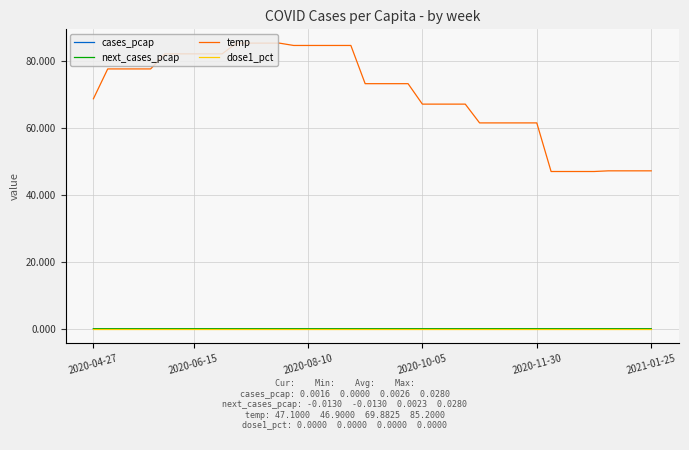

Which series has the largest total across all categories?

temp